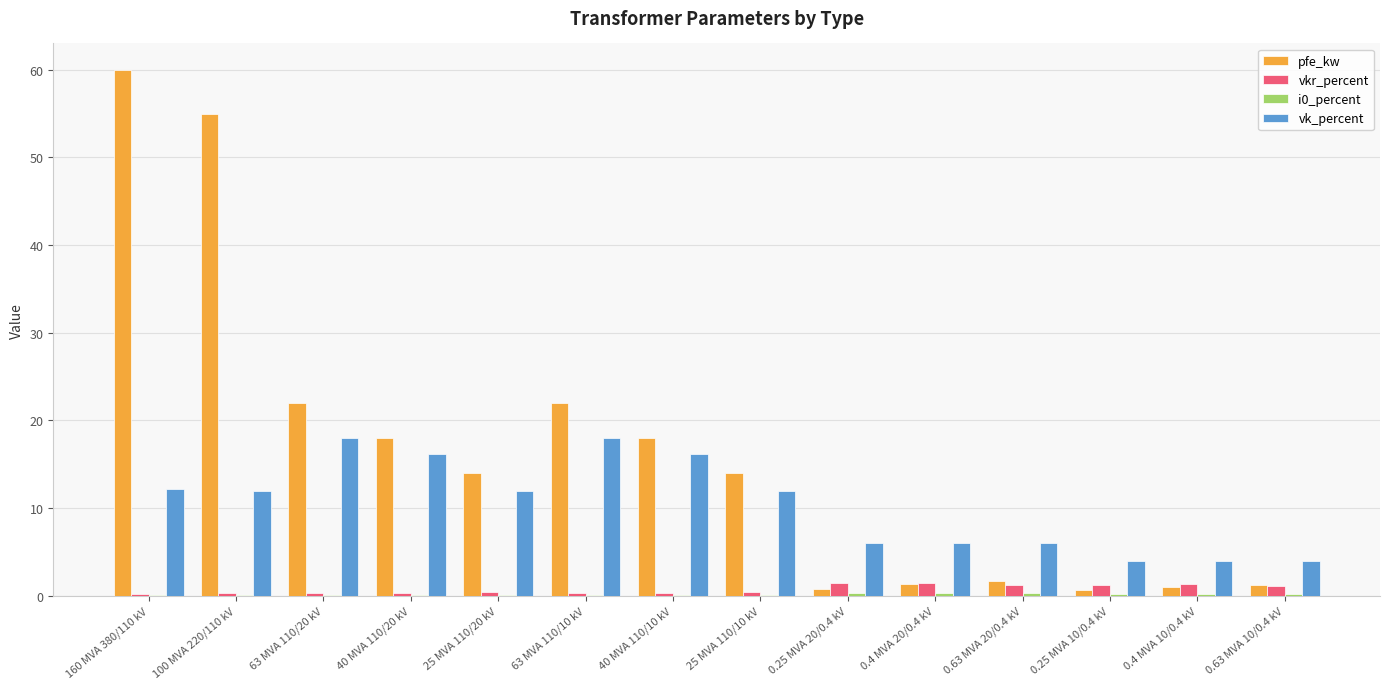

Is it true that pfe_kw equals 1.2 at 0.63 MVA 10/0.4 kV?

True